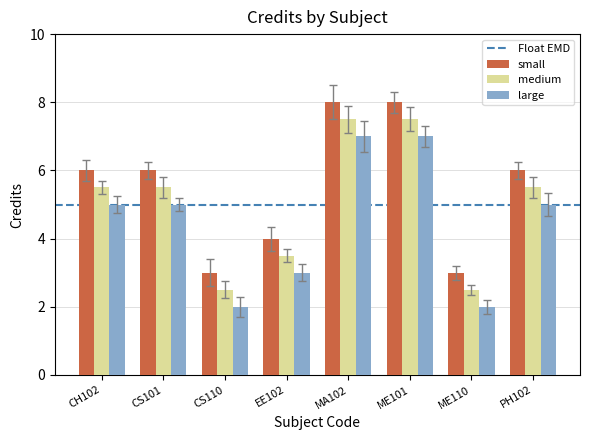

What is the difference between the second highest and minimum values in the medium series?

5.0